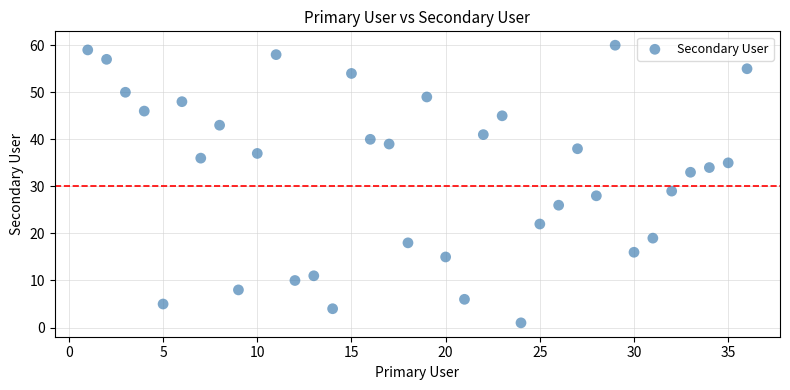

What Y value in the scatter plot is closest to 30?

29